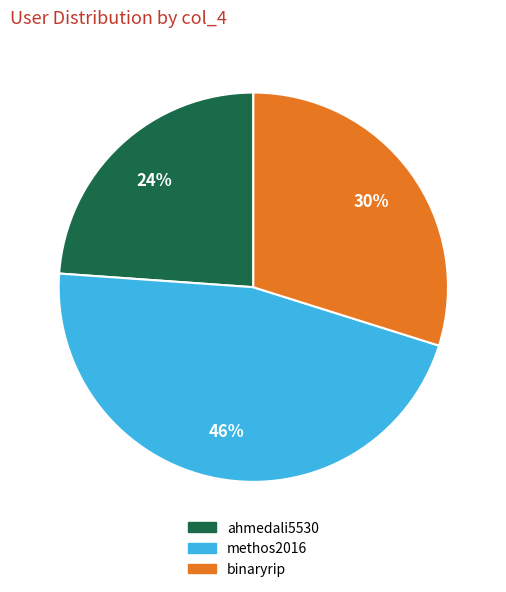

Does methos2016 account for over 50% of the chart?

No